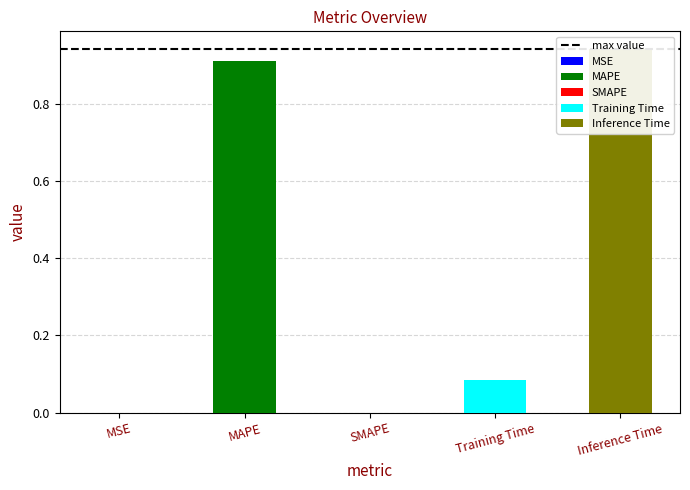

Between Training Time and MSE, which is larger?

Training Time